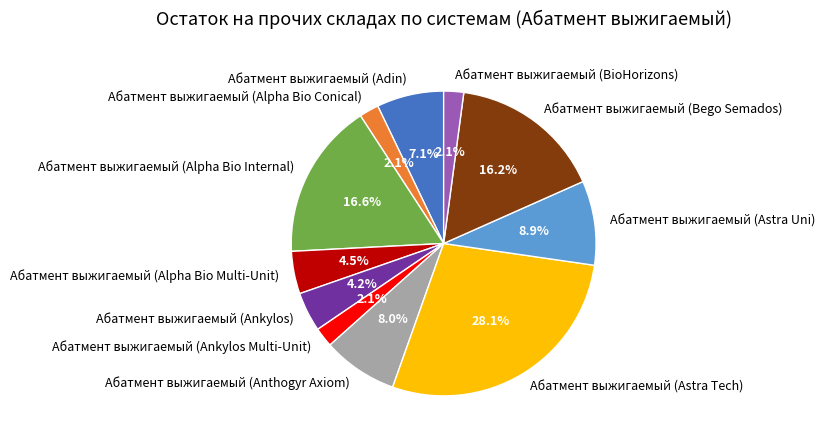

To the nearest percent, what percentage of the pie is Абатмент выжигаемый (Astra Uni)?

9%